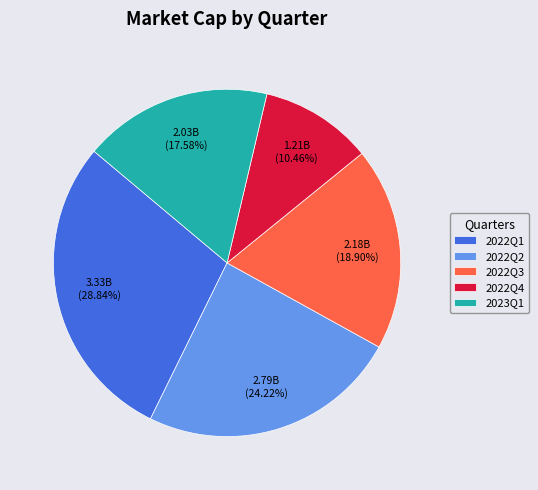

To the nearest percent, what portion does 2022Q1 represent?

29%